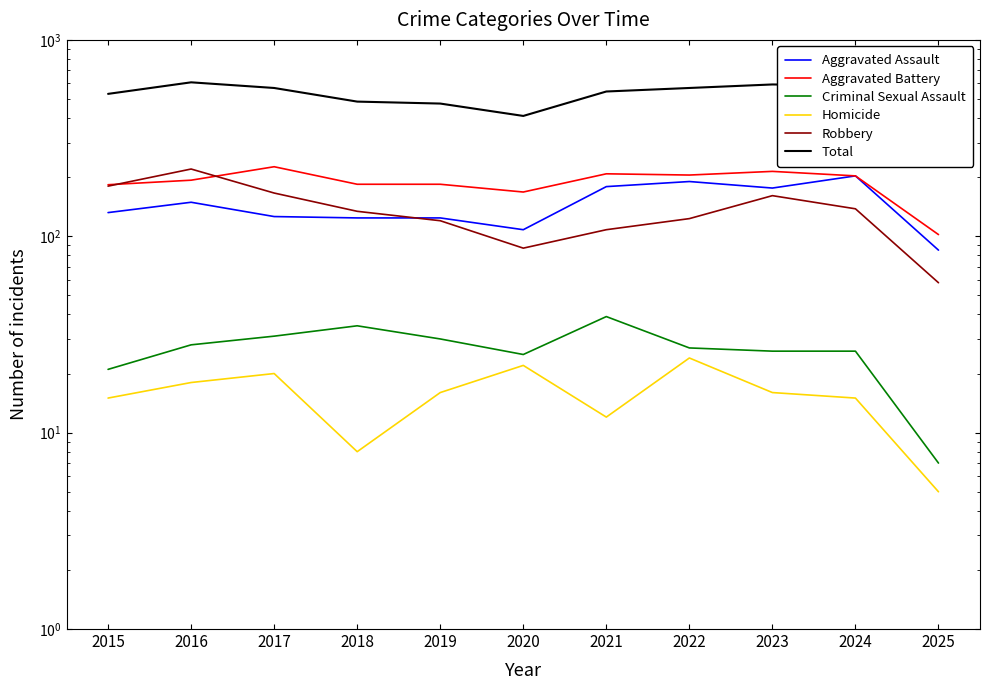

Which series has the largest range (max minus min)?

Total